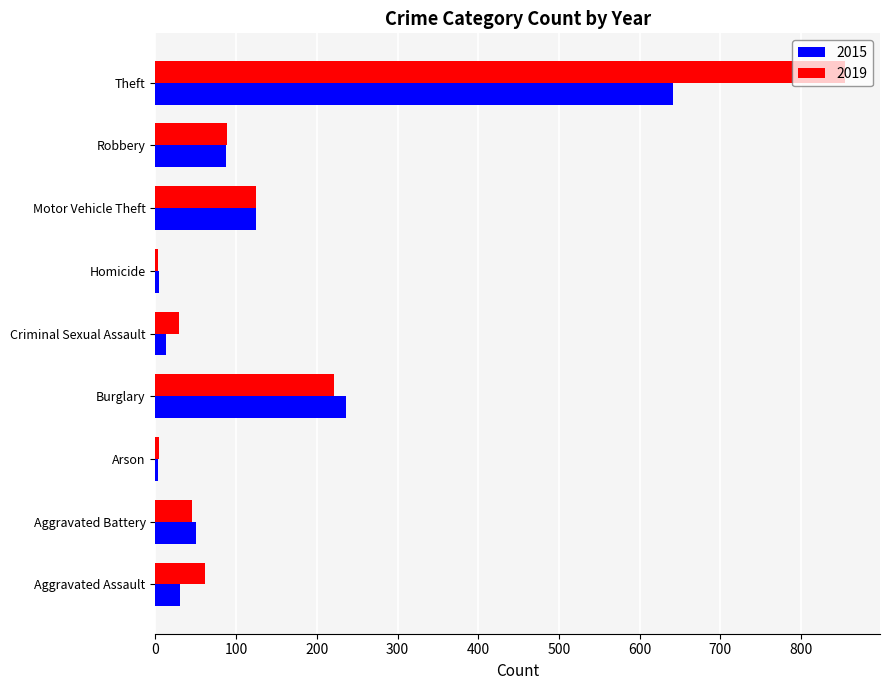

What are all the series names shown in the legend?

2015, 2019